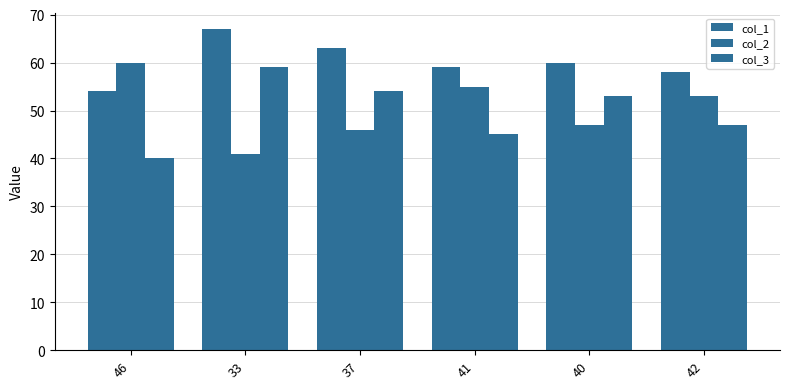

At which category is the sum across all series the highest?

33